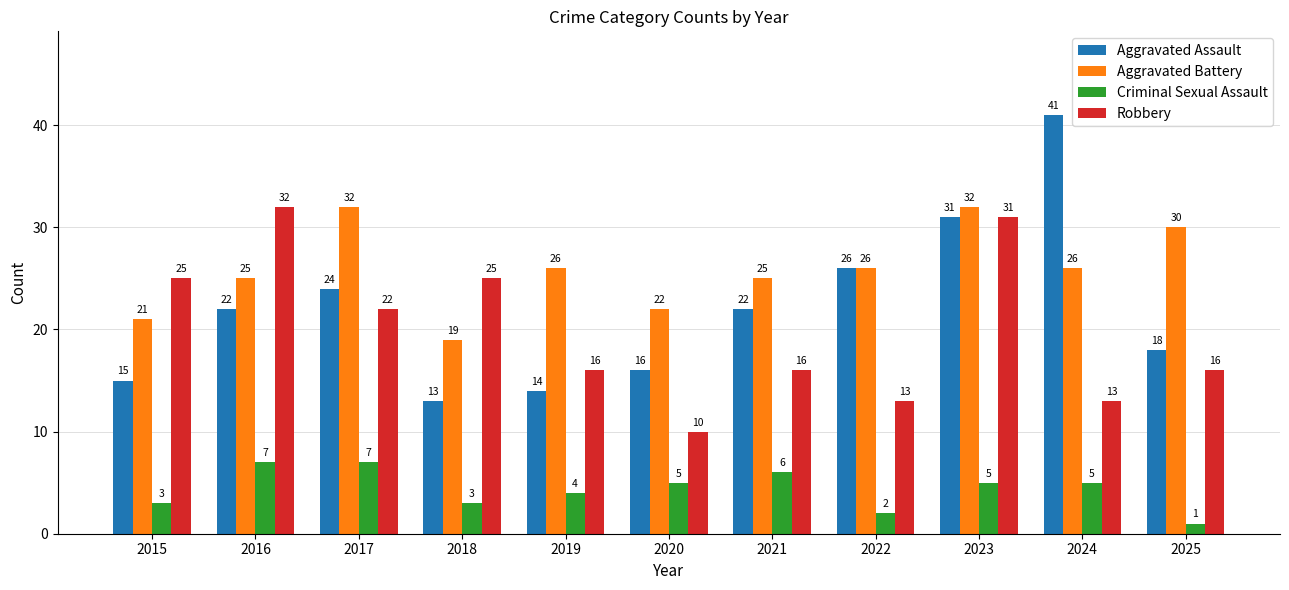

The value of Criminal Sexual Assault at 2020 is 5. True or false?

True